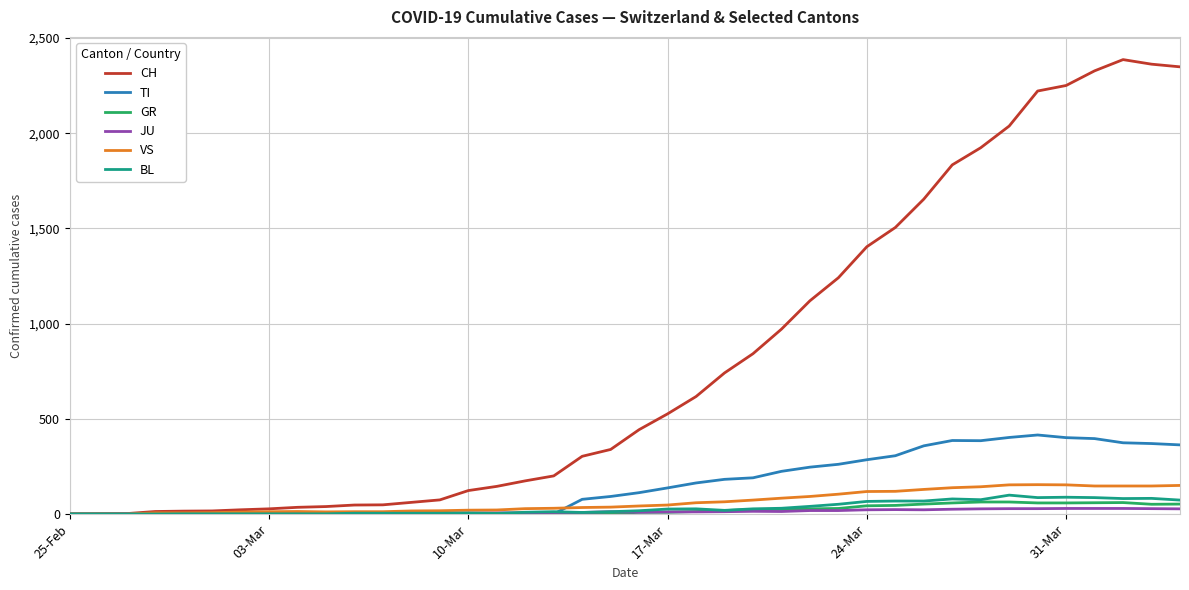

Which series has the widest spread of values?

CH